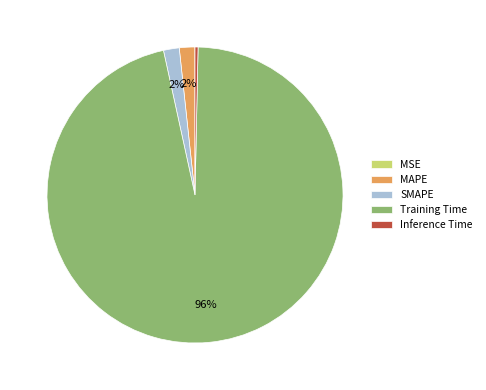

Is it true that Inference Time is 7% of the pie?

False